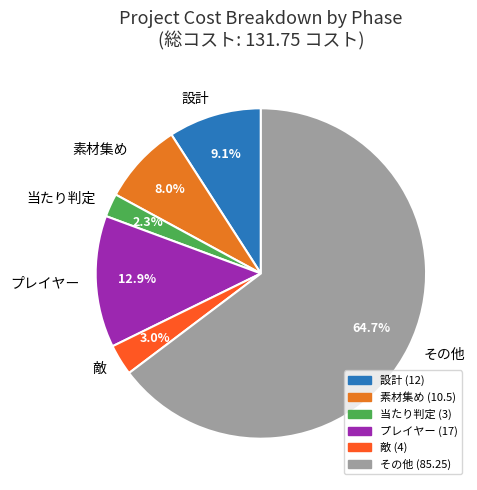

What is the ratio of the value at その他 to the value at 設計?

7.1